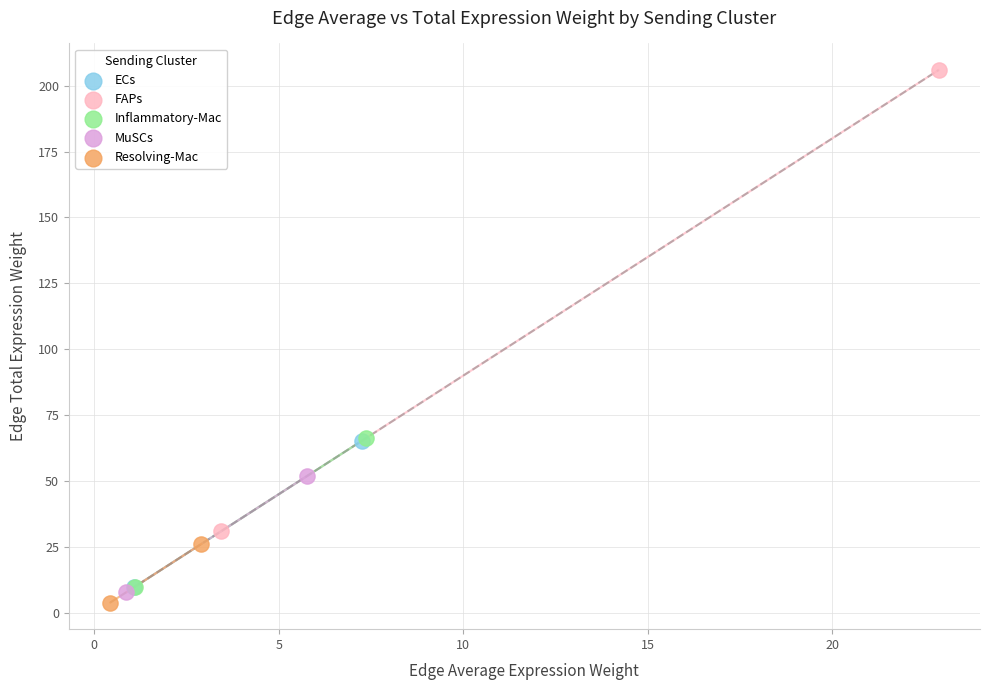

Which series reaches the maximum Y coordinate?

FAPs